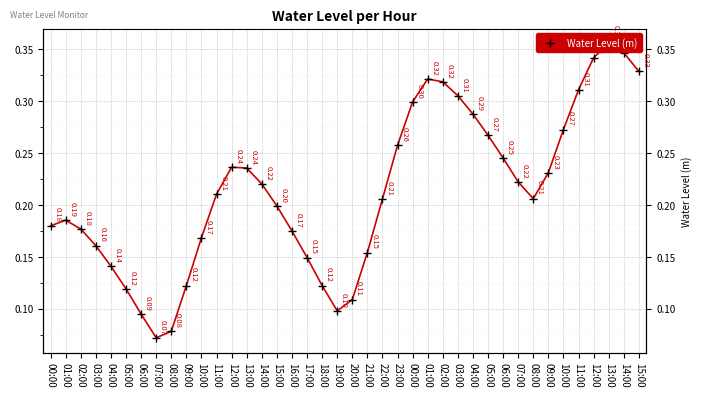

At which category does the data reach its first local valley?

07:00